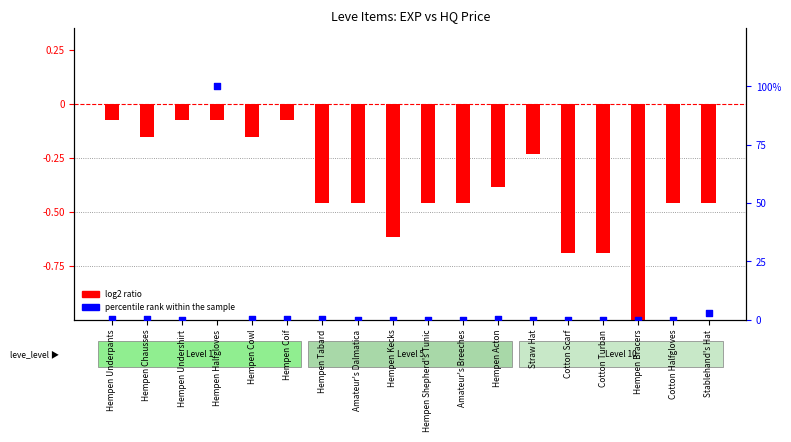

Which series has the widest spread of Y values?

percentile rank within the sample